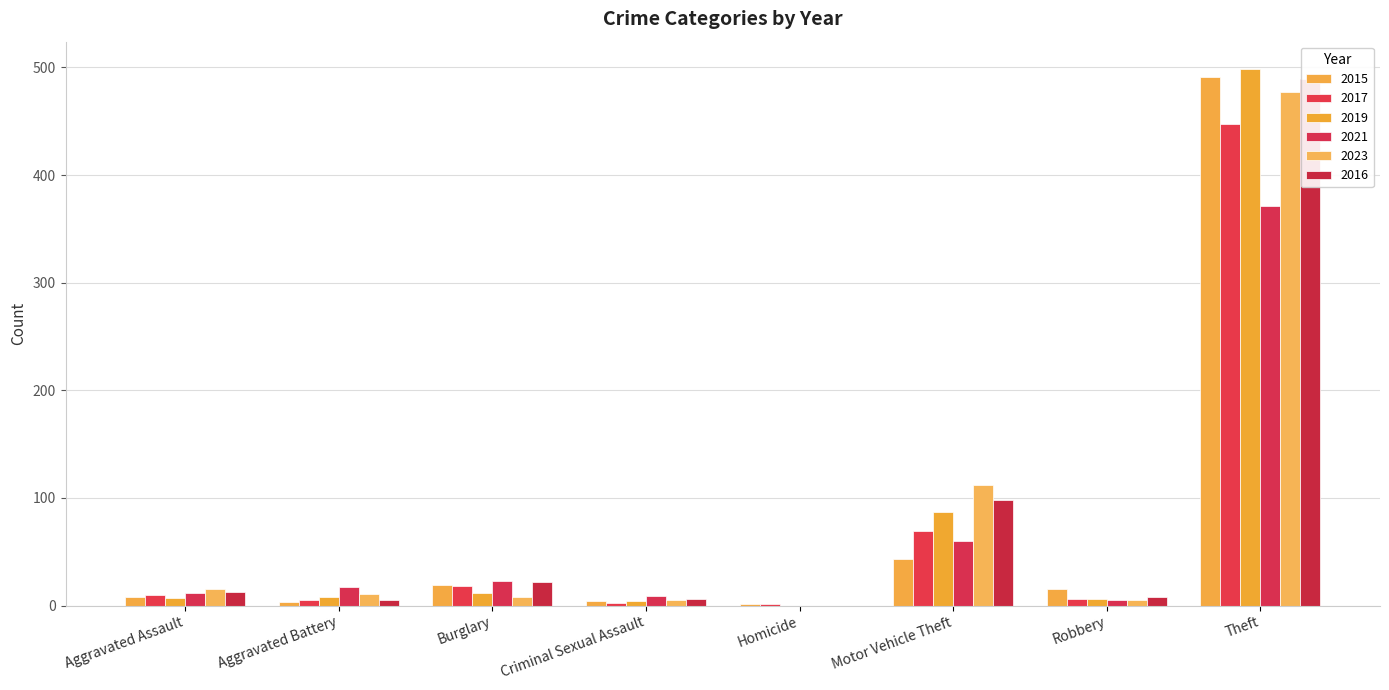

What is the average value of the 2017 series?

70